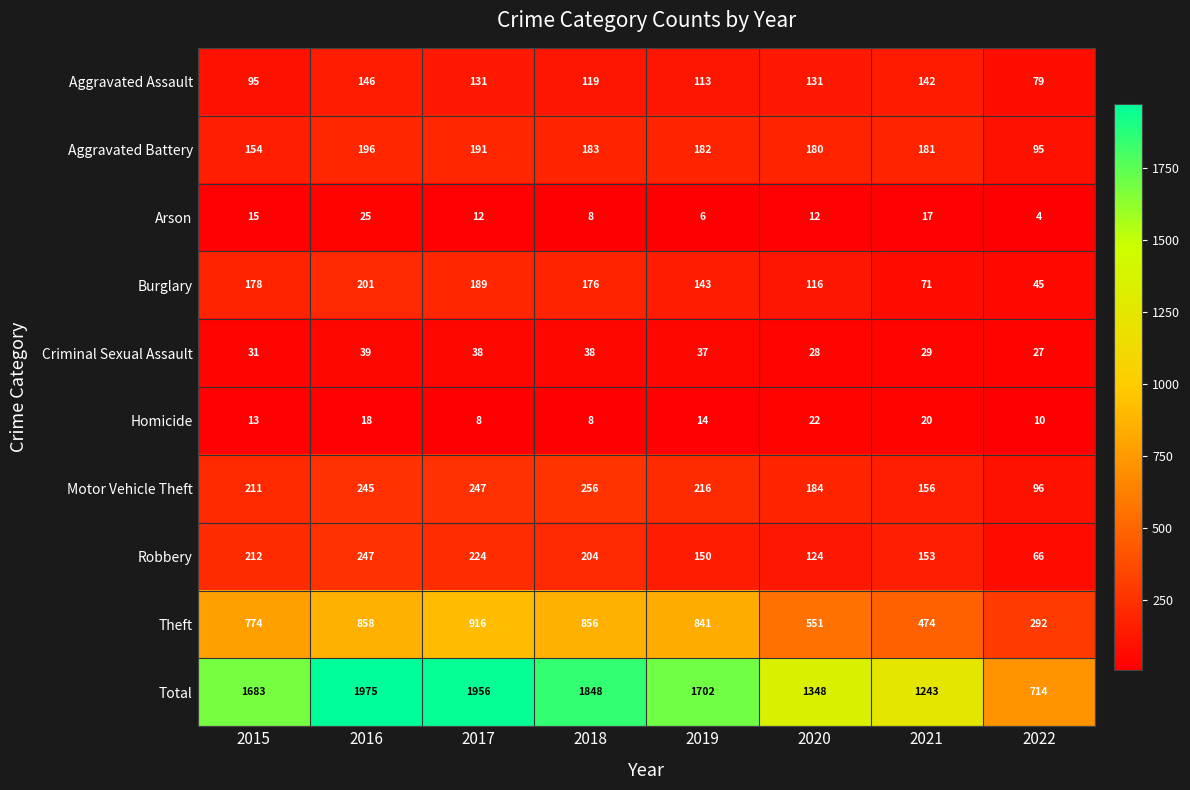

What is the total value across all series at 2015?

3366